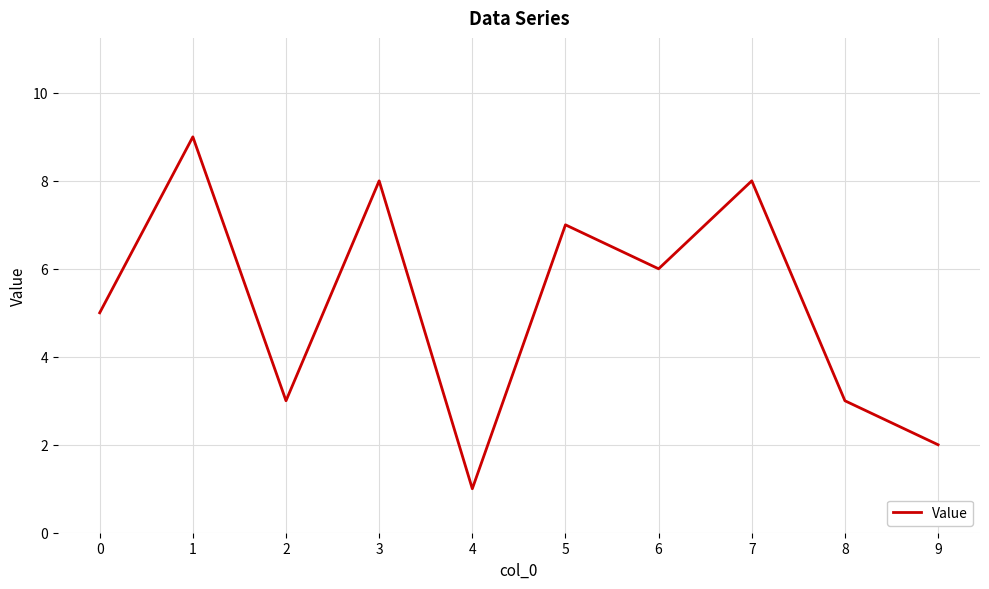

What is the sum of all values?

52